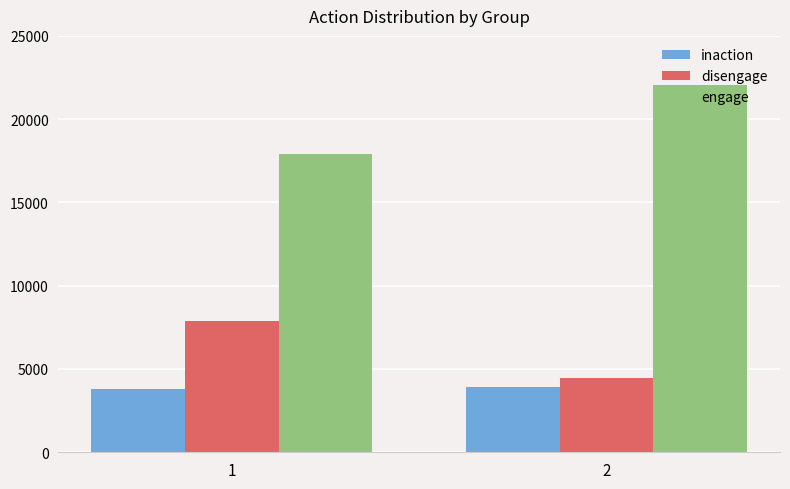

What value does the inaction series have at 1, to the nearest 5?

3820